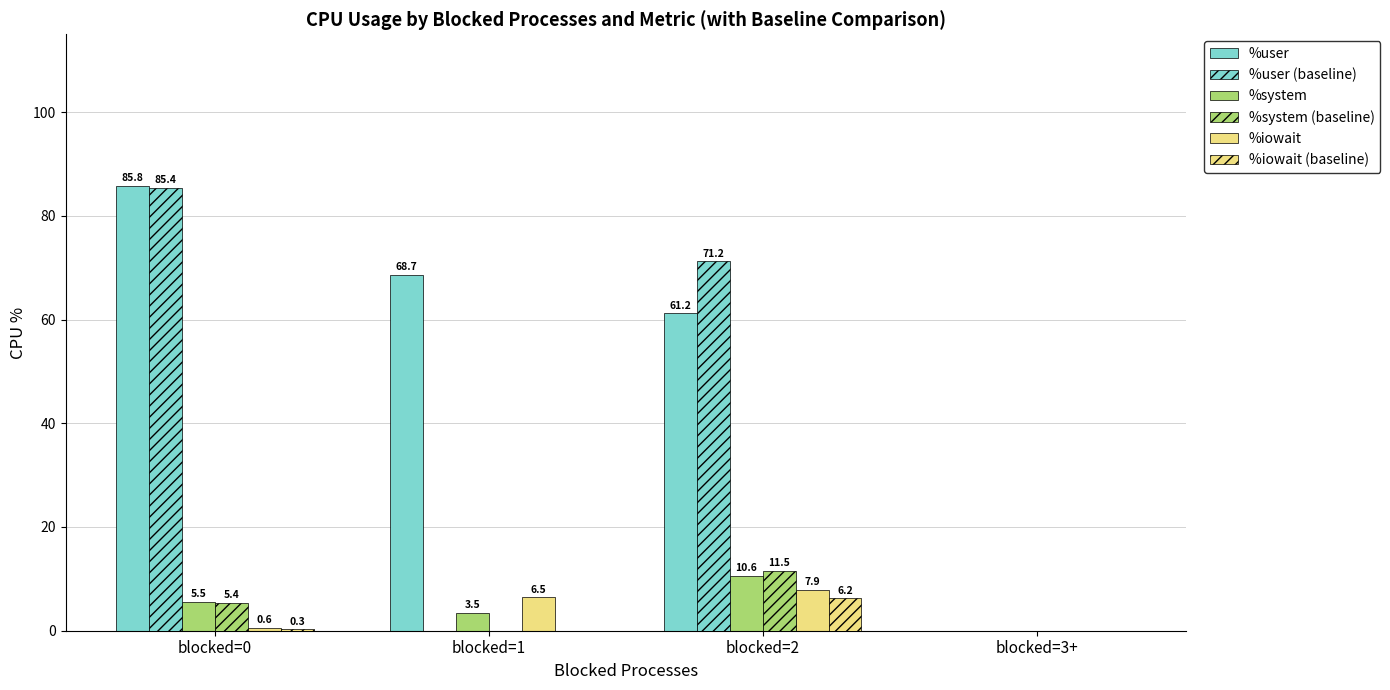

What position from the left is blocked=2?

3